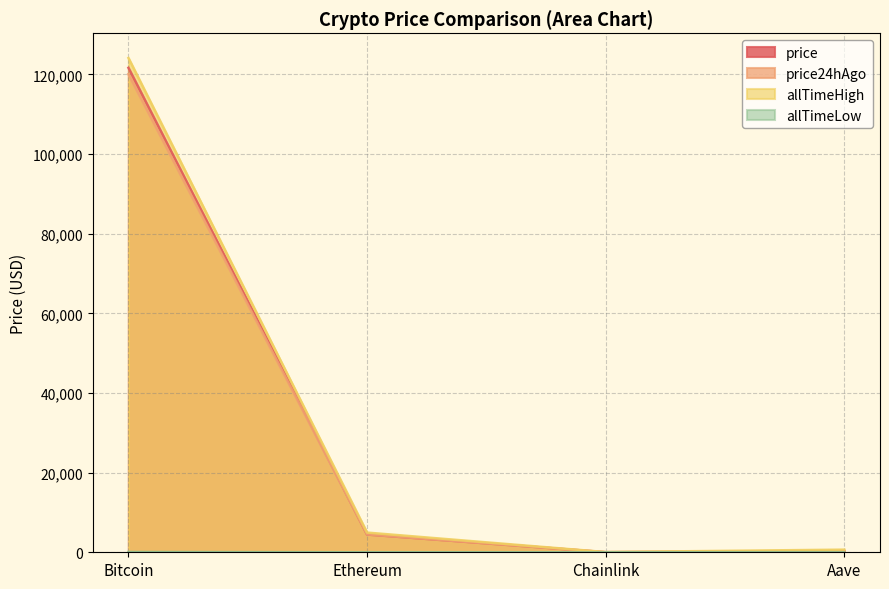

Which series has the largest range (max minus min)?

allTimeHigh